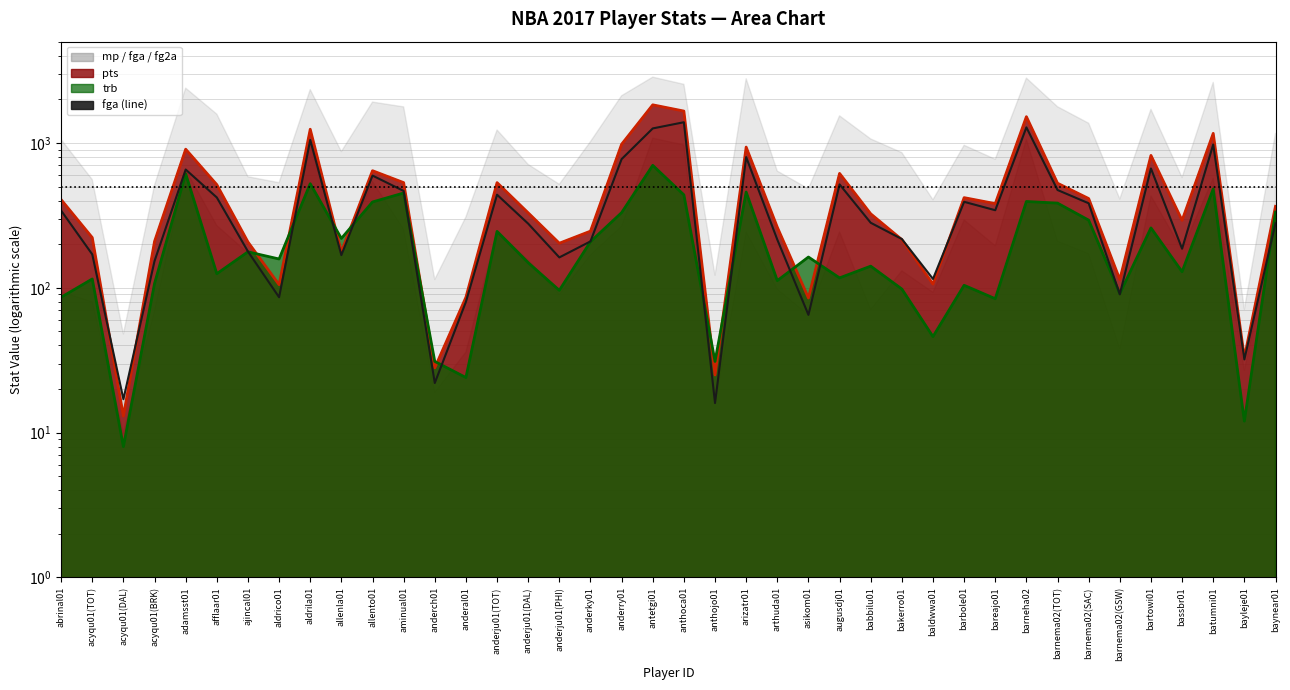

The pts series shows 820 at bartowi01. True or false?

True